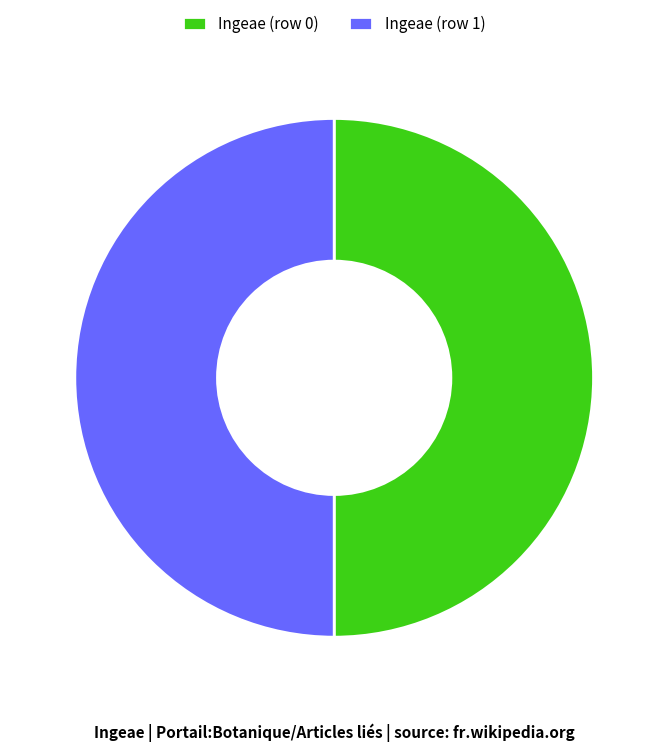

Do Ingeae (row 0) and Ingeae (row 1) together represent more than half of the pie?

Yes